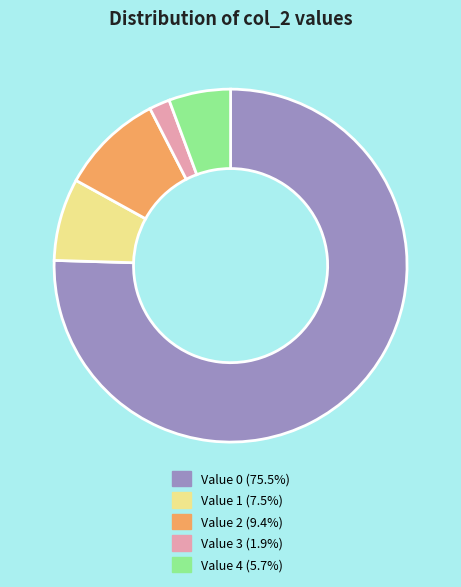

Is there a majority slice in this chart?

Yes